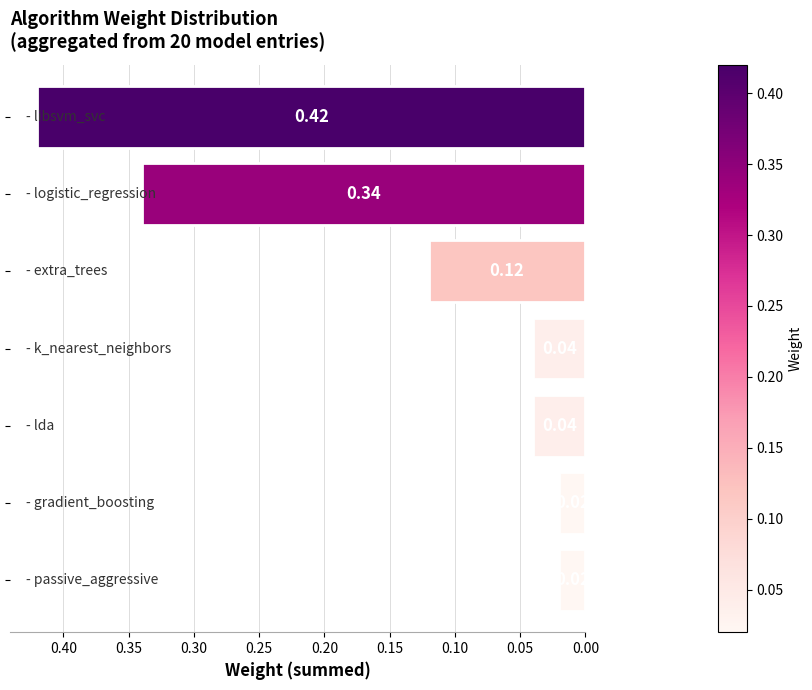

What is the sum of all values?

1.0